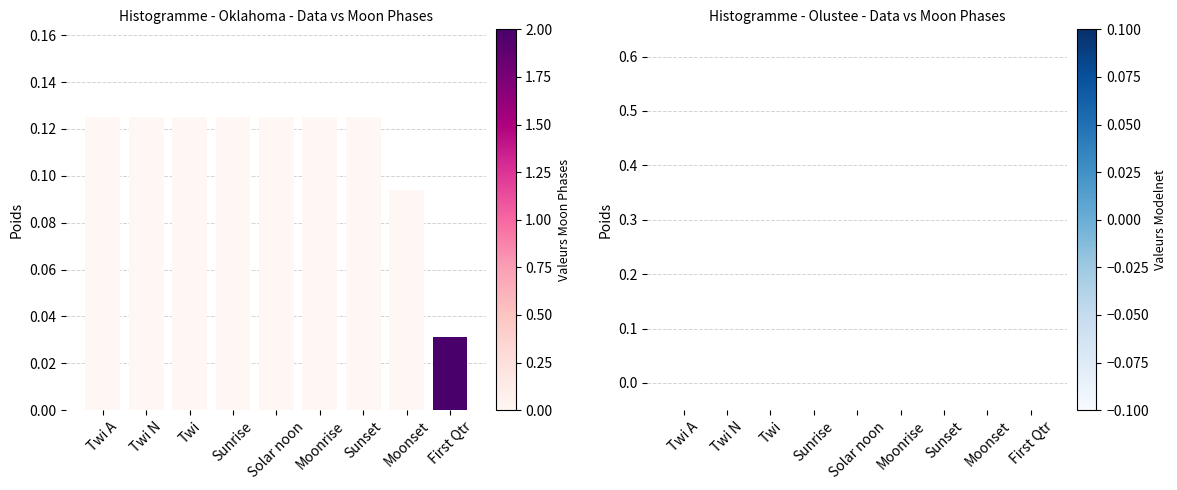

Which label corresponds to the smallest value in the chart?

First Qtr